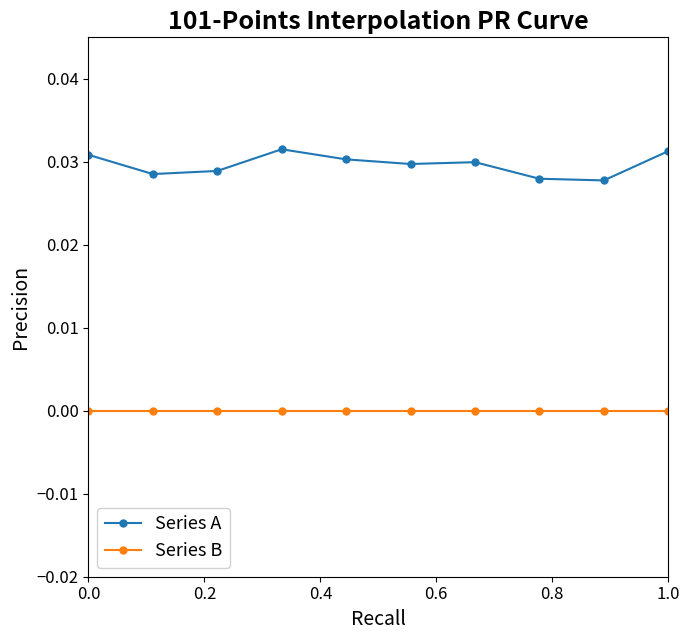

What are all the series names shown in the legend?

Series A, Series B